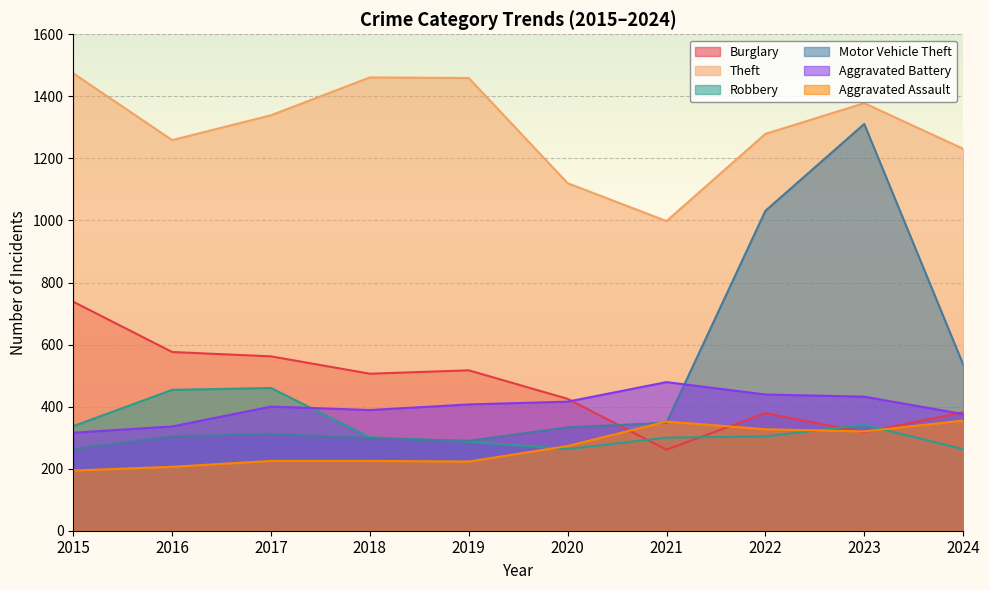

Rank the series by their maximum value, from lowest to highest.

Aggravated Assault, Robbery, Aggravated Battery, Burglary, Motor Vehicle Theft, Theft